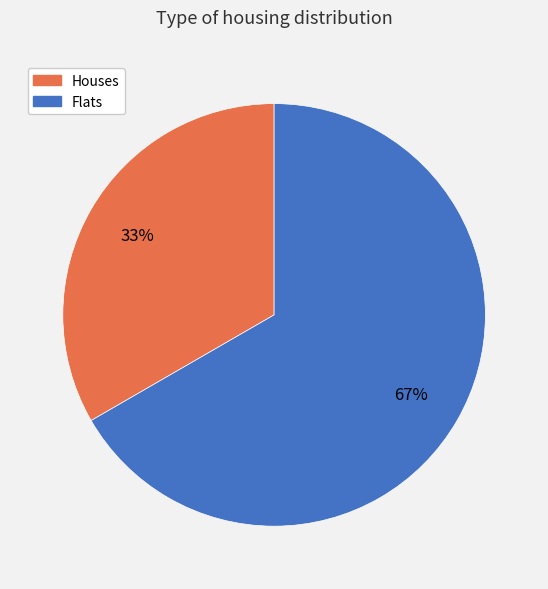

Count the number of slices in the pie.

2